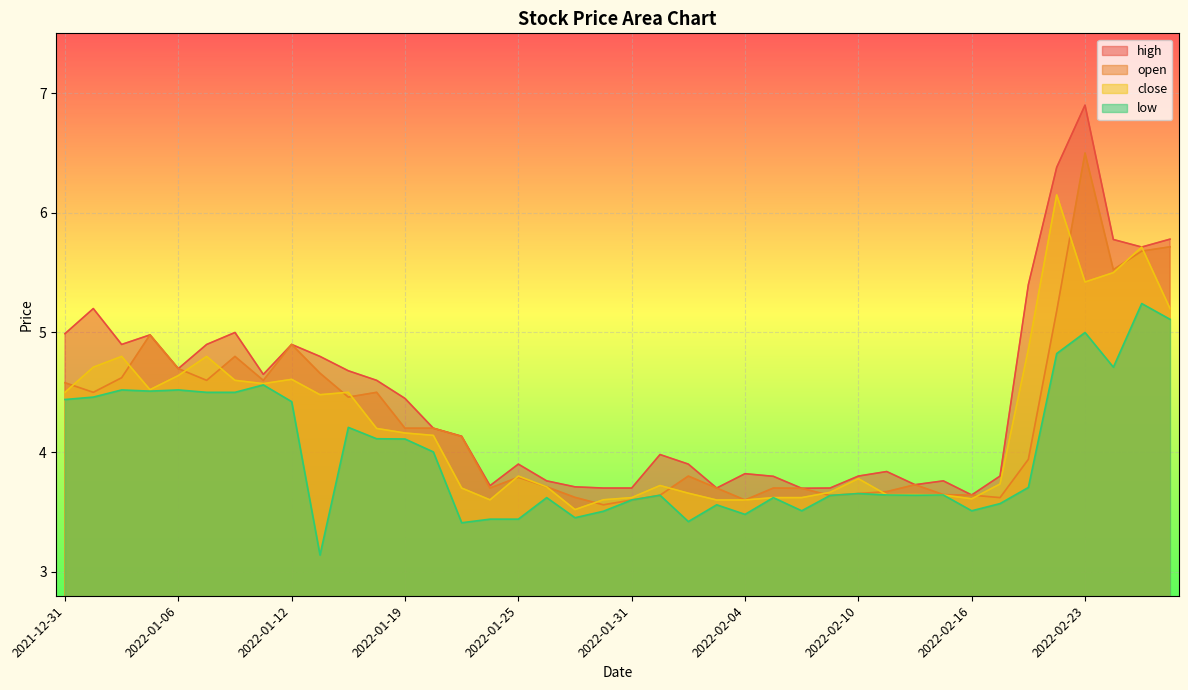

What is the difference between the second highest and second lowest values in the high series?

2.7